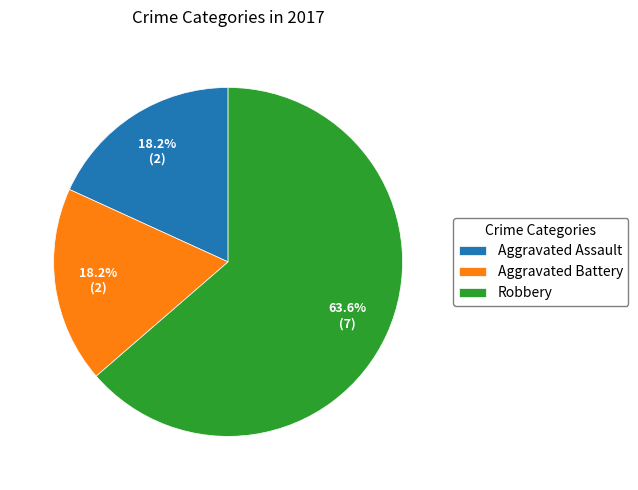

The Aggravated Battery slice represents 31% of the pie. True or false?

False